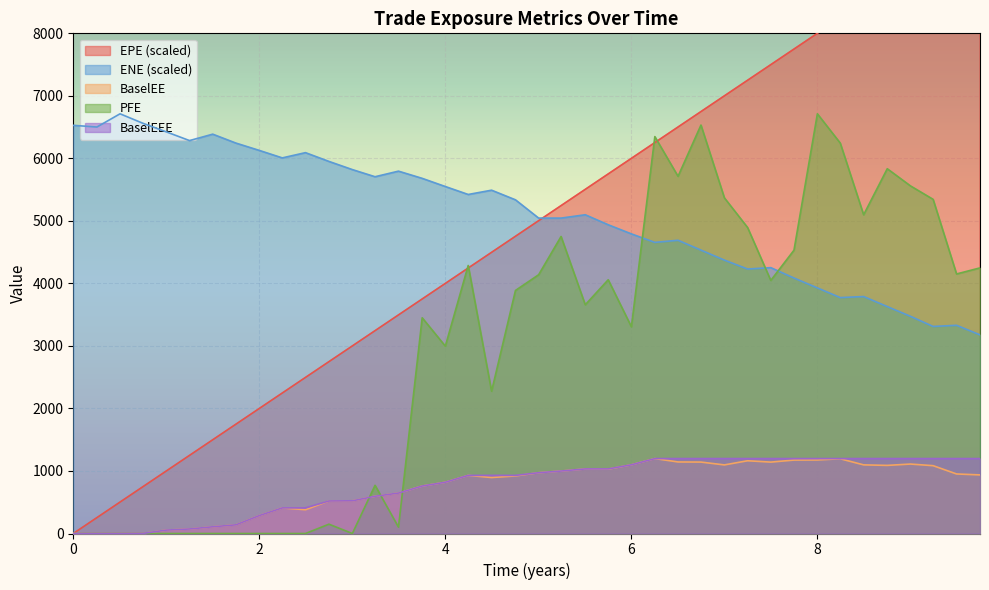

What is the maximum value for BaselEE?

1198.6